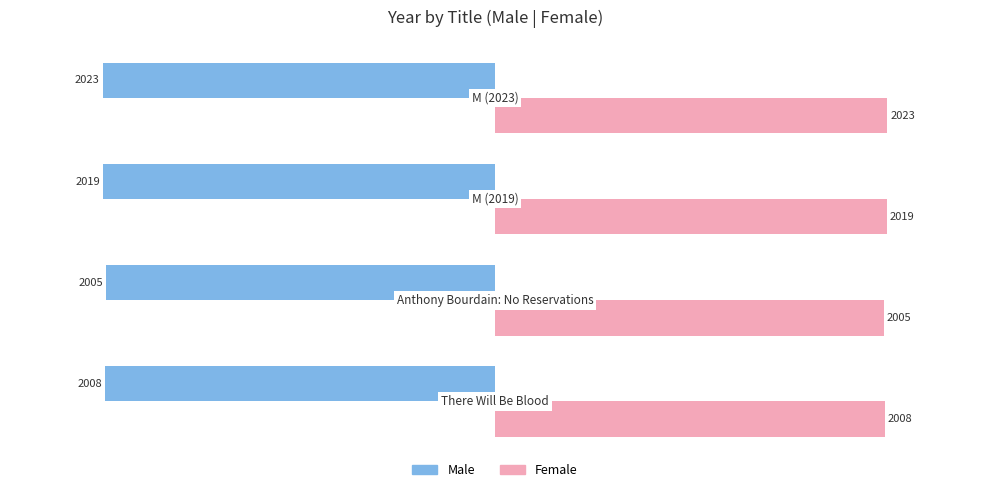

Which series has the largest total across all categories?

Female